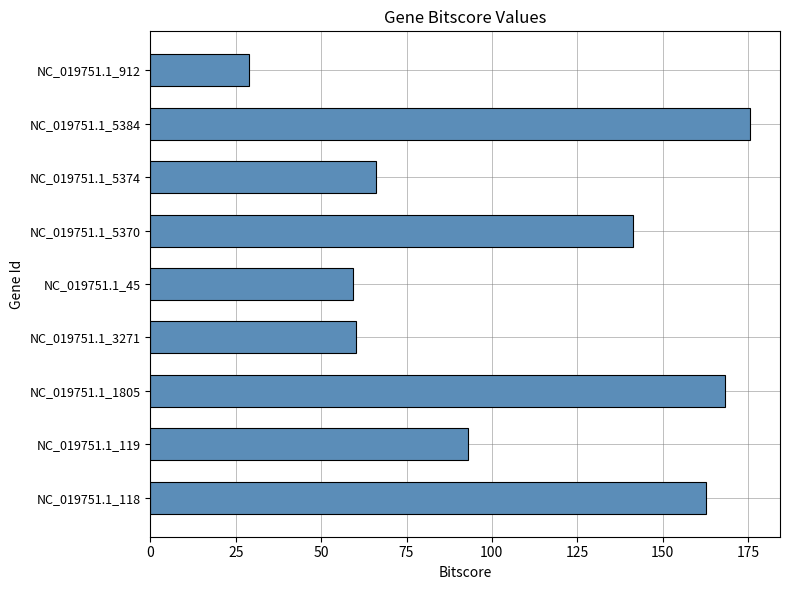

What is the change in value from NC_019751.1_119 to NC_019751.1_3271?

-32.7